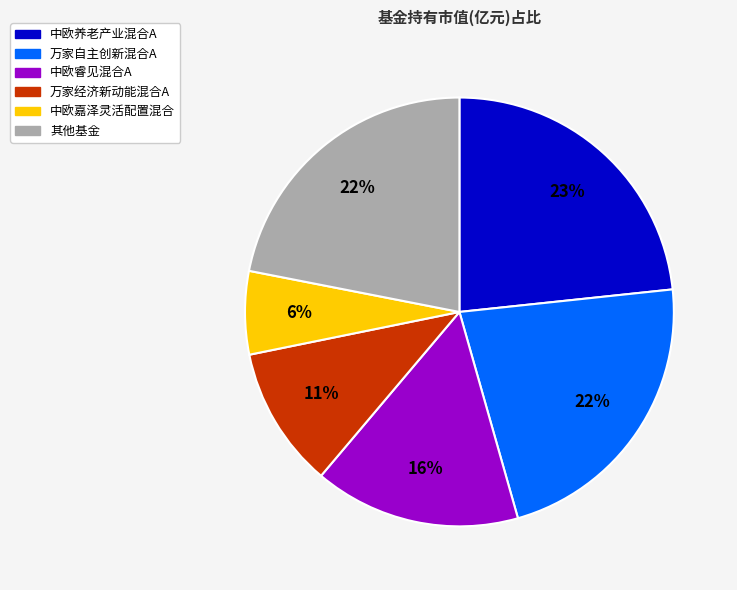

Between 万家经济新动能混合A and 万家自主创新混合A, which is larger?

万家自主创新混合A